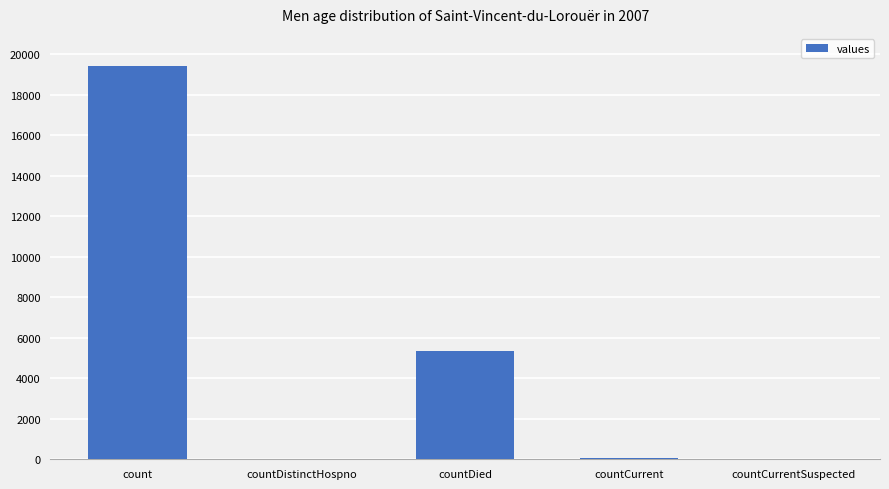

What is the maximum value shown in the chart?

19420